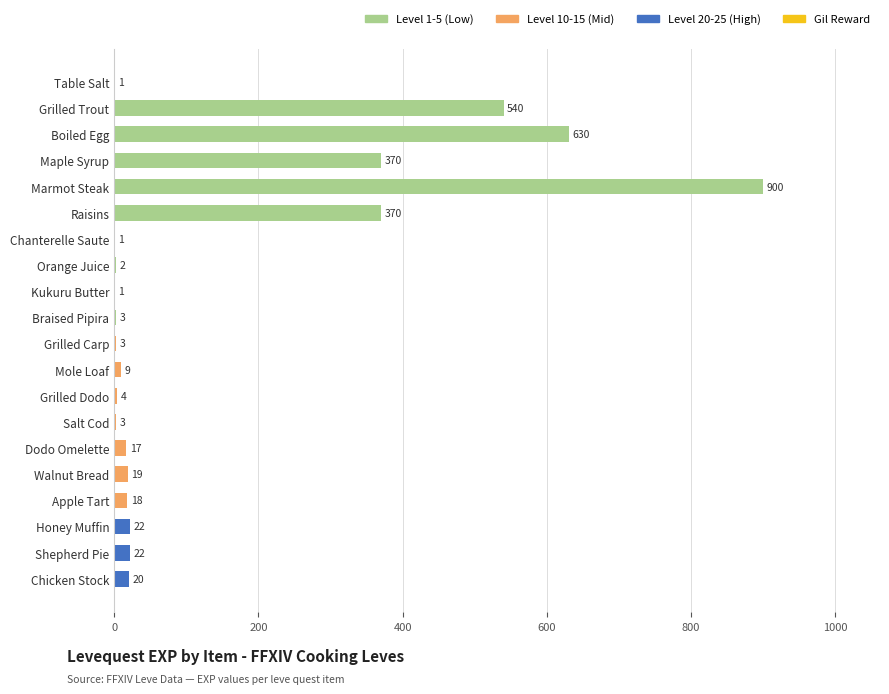

What value does the data have at Marmot Steak, to the nearest 10?

900